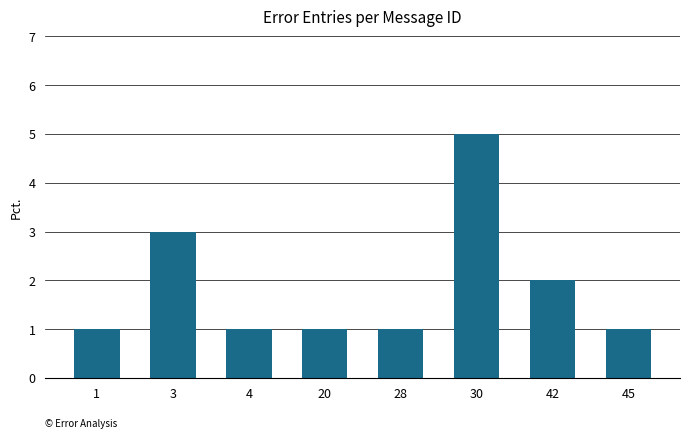

Reading left to right, transcribe all the data shown in this chart.

1	3	1	1	1	5	2	1